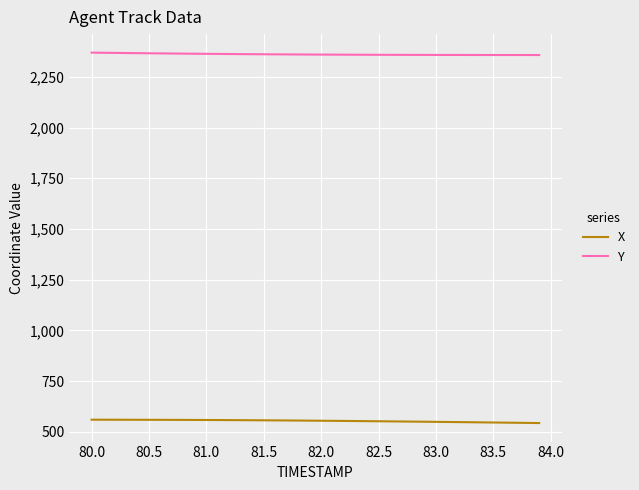

Rank the series by their maximum value, from highest to lowest.

Y, X